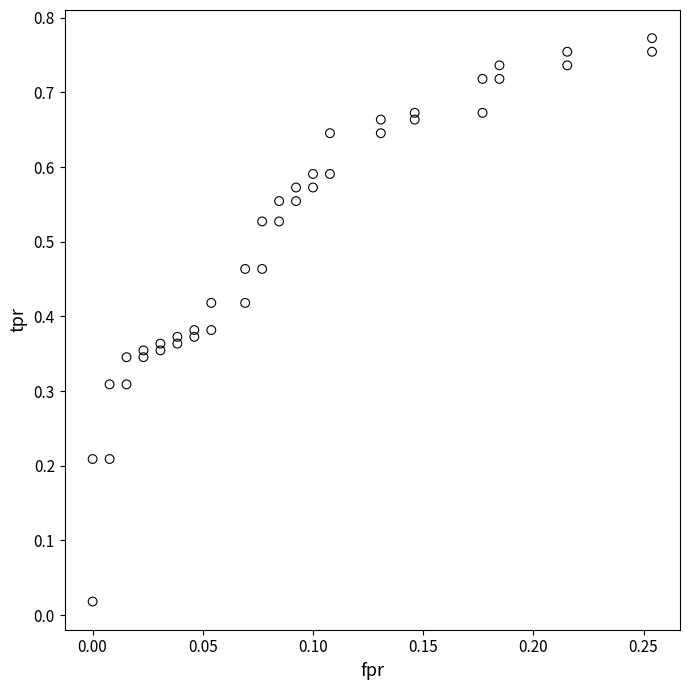

How many data points are displayed?

40